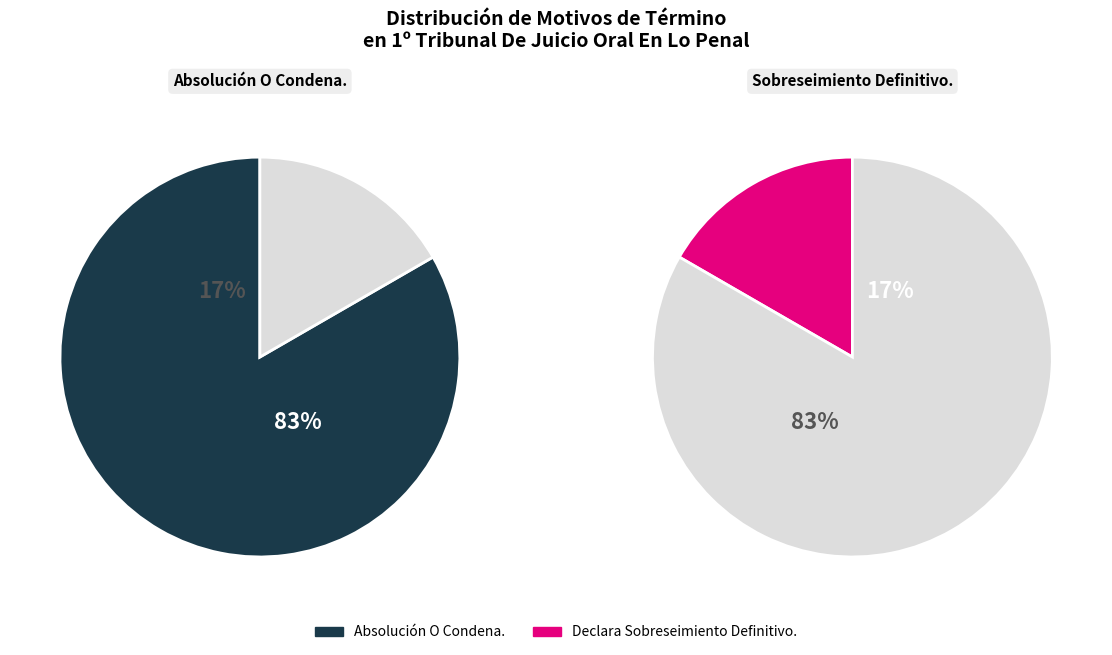

Is it true that Declara Sobreseimiento Definitivo. is 17% of the pie?

True